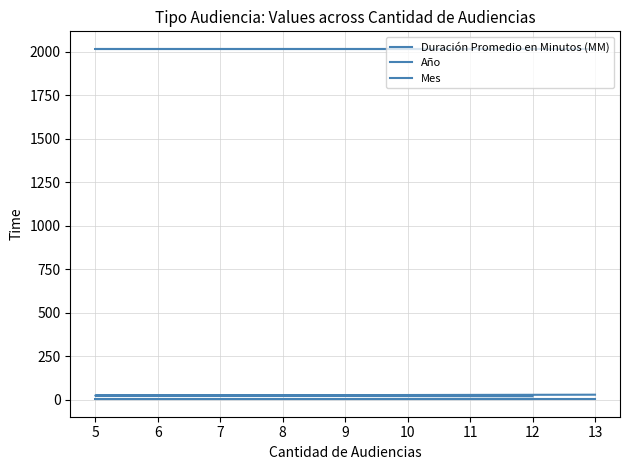

Reading left to right, transcribe all the data shown in this chart.

Duración Promedio en Minutos (MM): 19	23	28
Año: 2018	2018	2018
Mes: 2	2	2